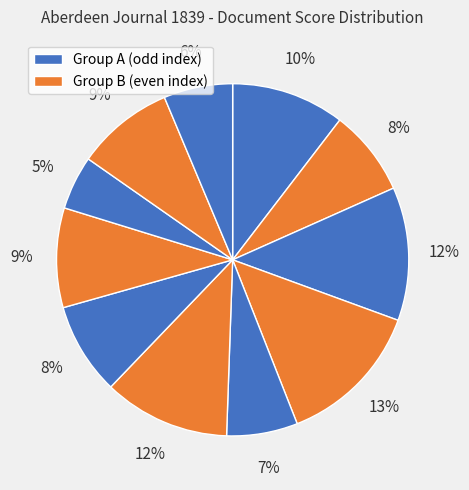

Is there a majority slice in this chart?

No